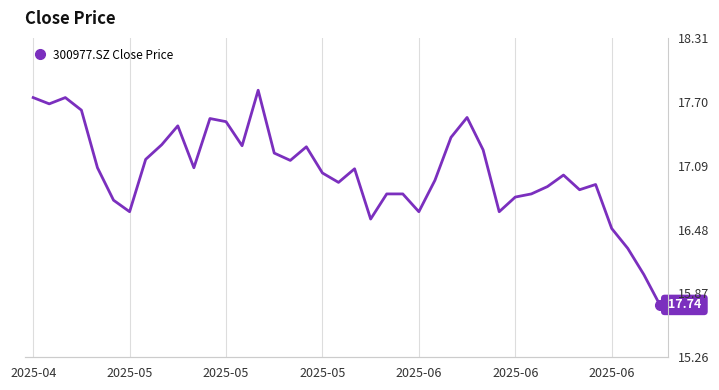

Does the chart have visible grid lines?

Yes